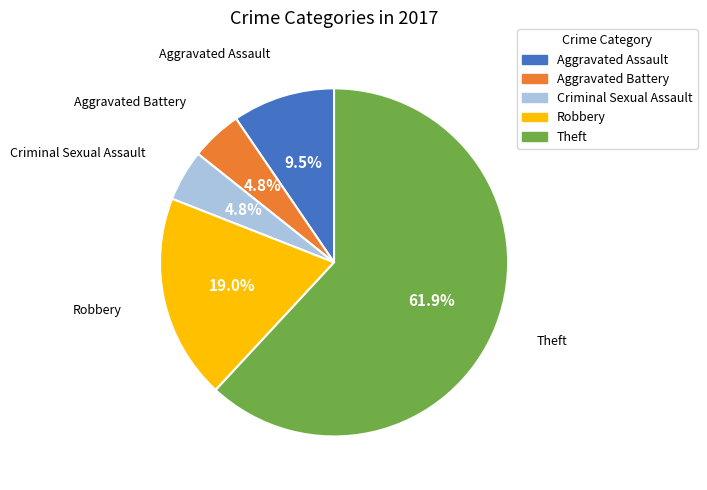

Is it true that Robbery is 29% of the pie?

False